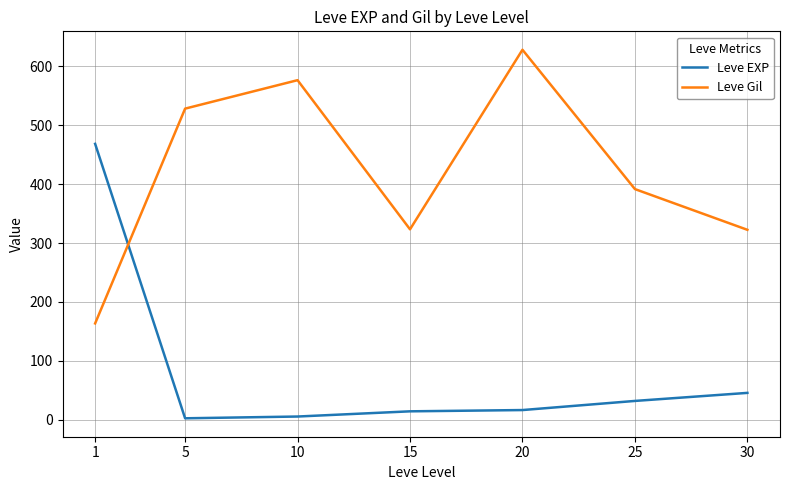

What is the average value of the Leve Gil series?

419.2